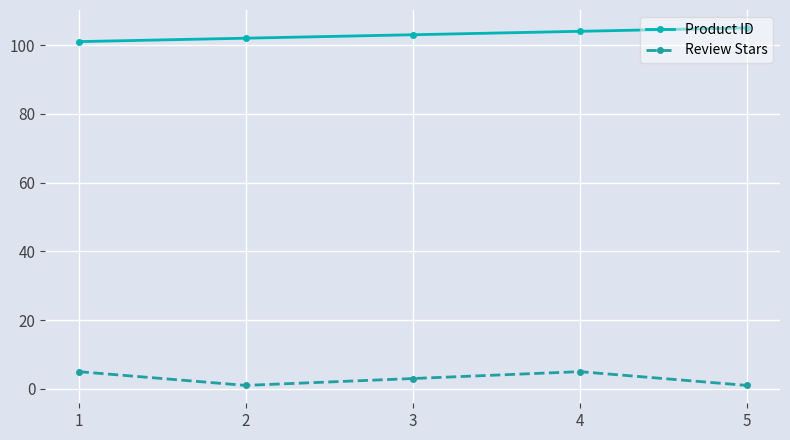

Is the value of Review Stars at 1 greater than the value of Product ID at 5?

No